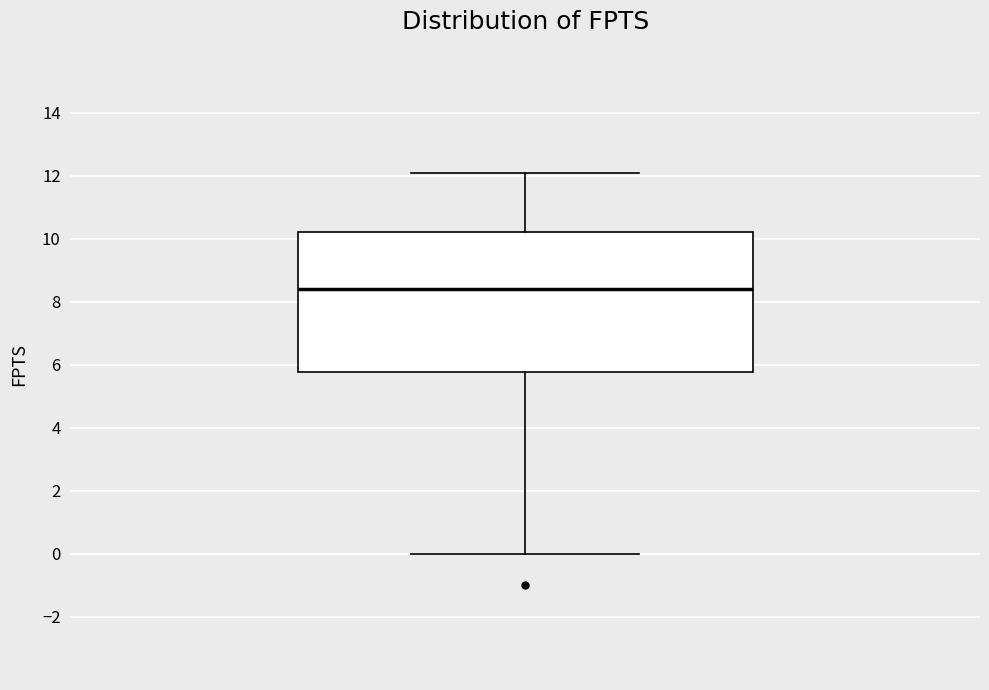

Where does the lower whisker of the box end on the y-axis? The values are not printed on the chart, so give them approximately, as read against the axis.

0.0